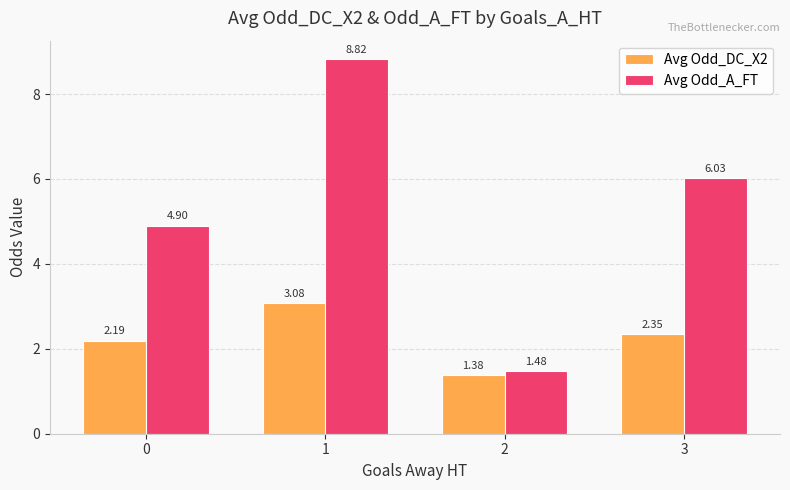

Rank the series by their average value, from highest to lowest.

Avg Odd_A_FT, Avg Odd_DC_X2